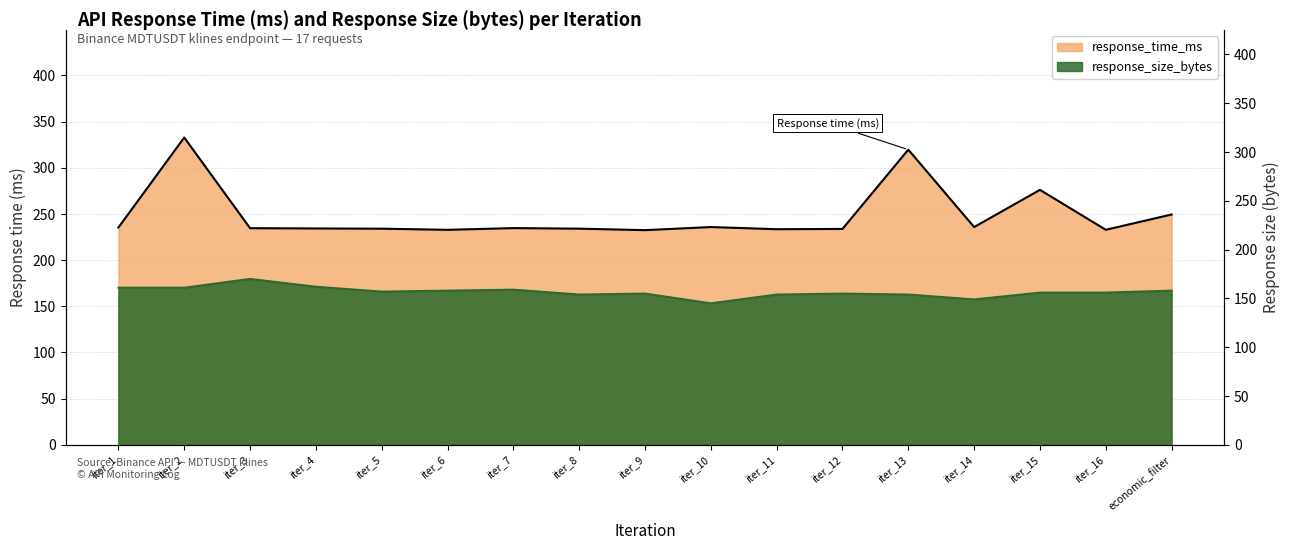

How many categories are shown in the chart?

17